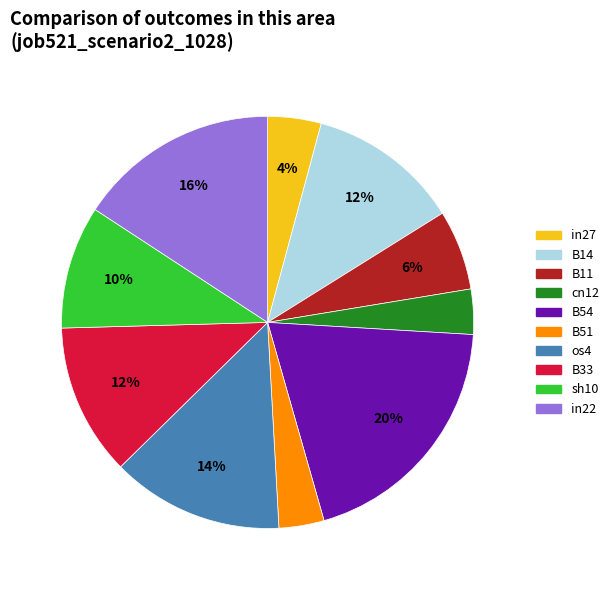

Is there any slice that represents more than half of the pie?

No